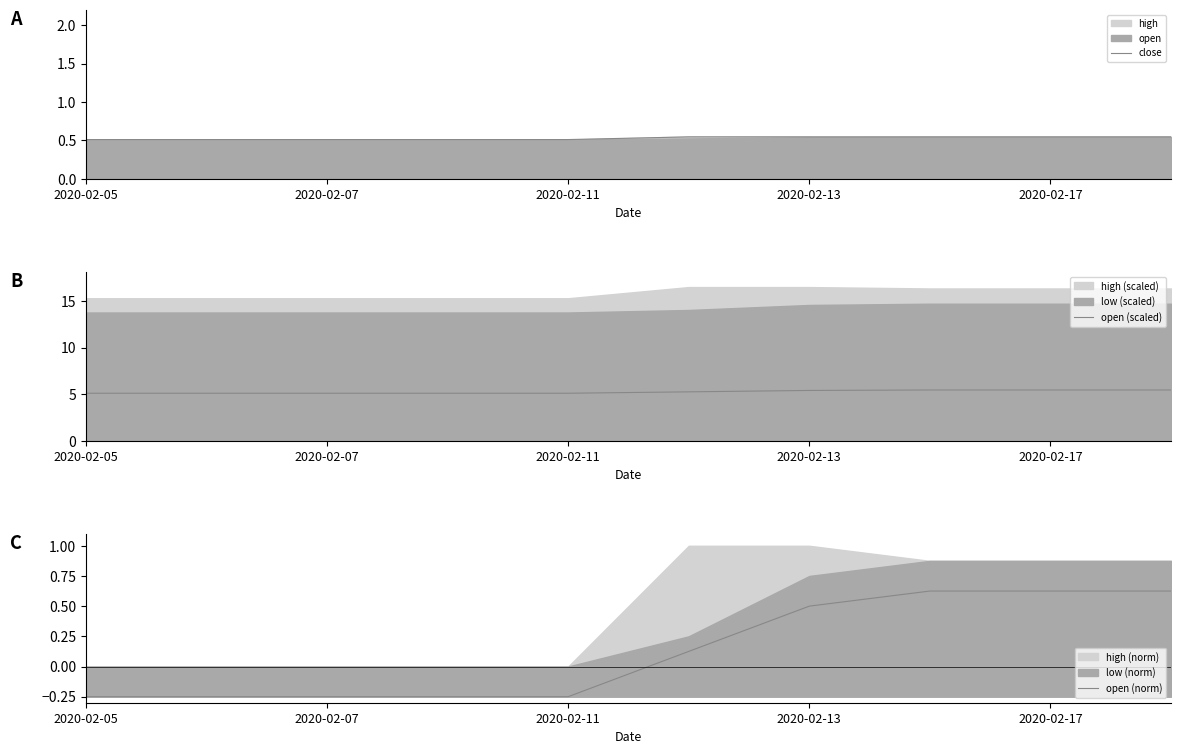

The open (norm) series shows -0.1 at 2020-02-11. True or false?

False